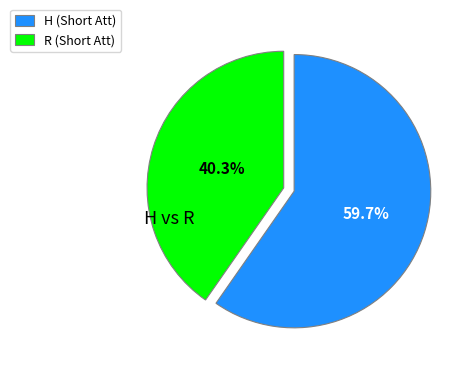

Is there any slice that represents more than half of the pie?

Yes